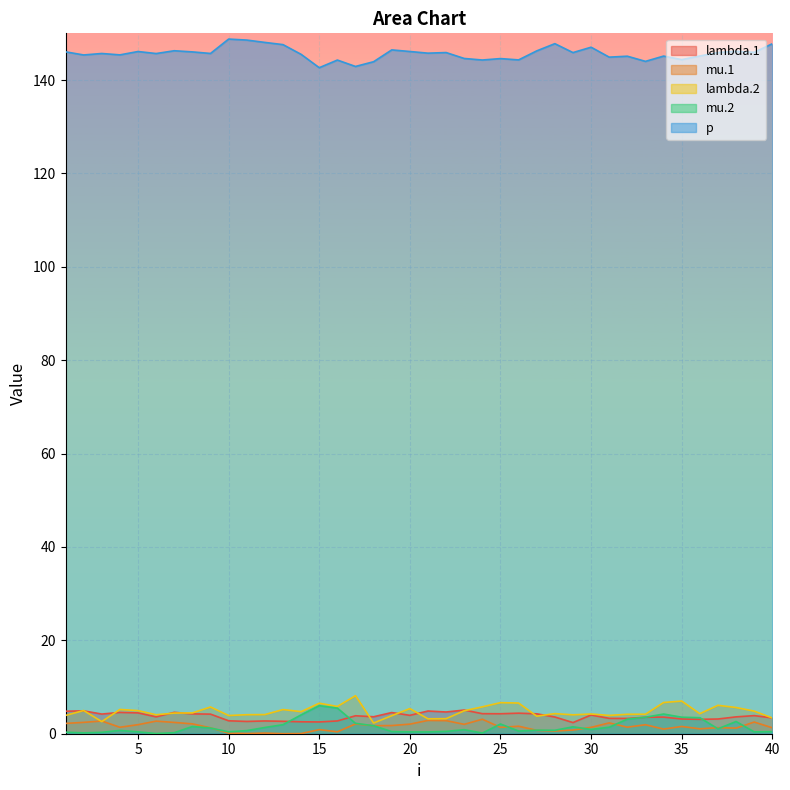

True or false: lambda.2 and mu.2 intersect in this chart.

False